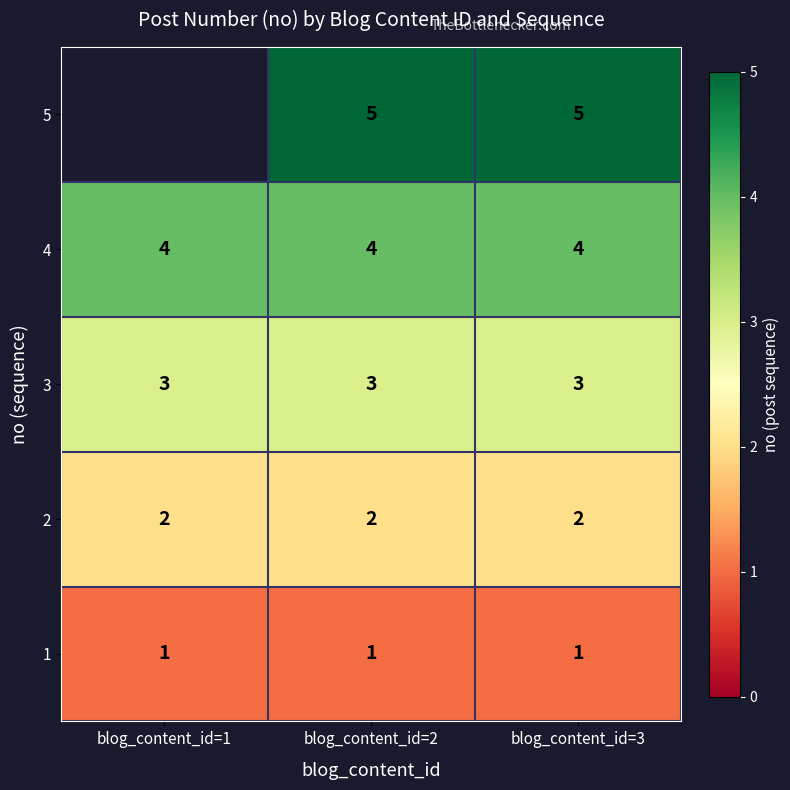

What is the maximum value for 4?

4